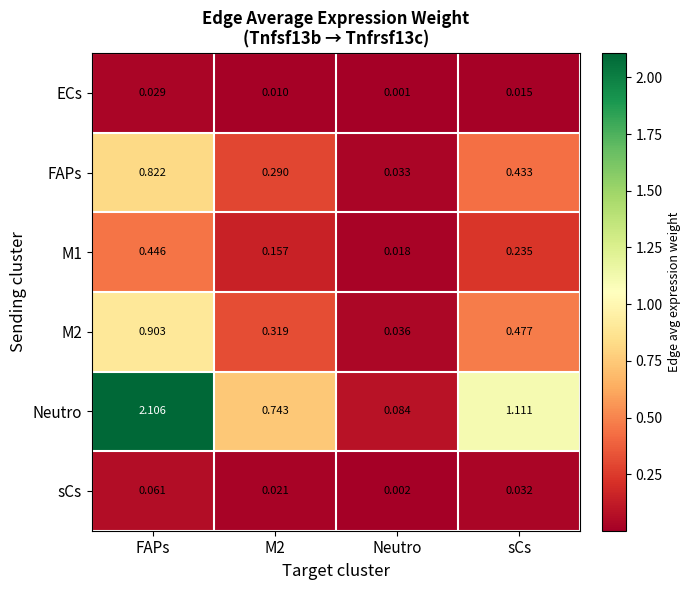

At which label is M2 closest to 0?

Neutro